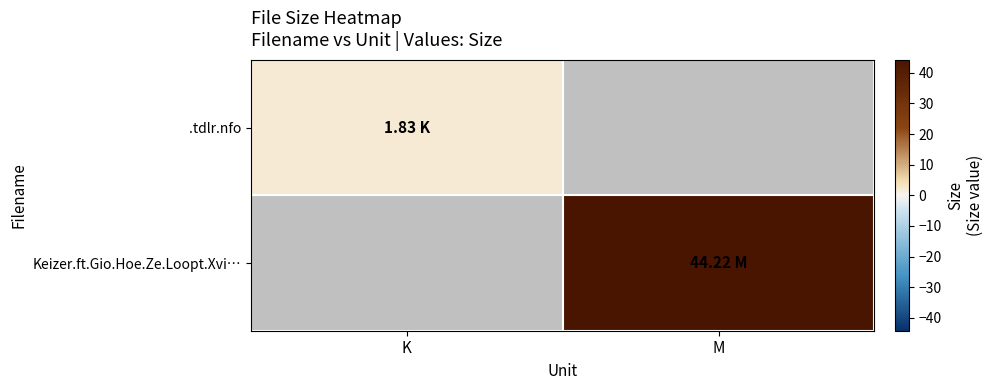

How many values in Keizer.ft.Gio.Hoe.Ze.Loopt.Xvi… are above zero?

1